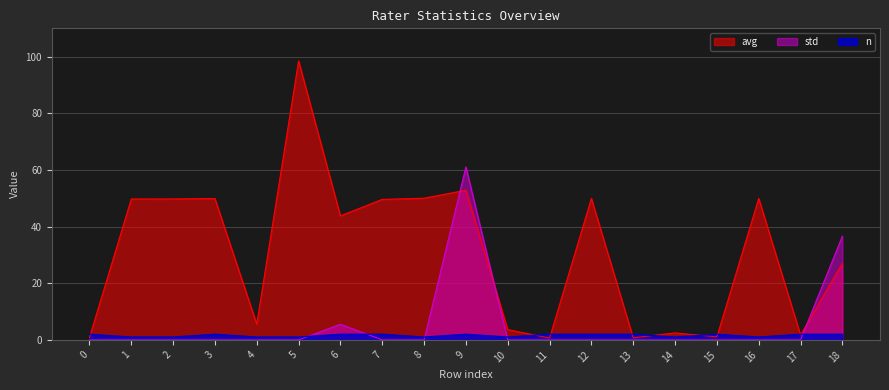

Which series has the widest spread of values?

avg